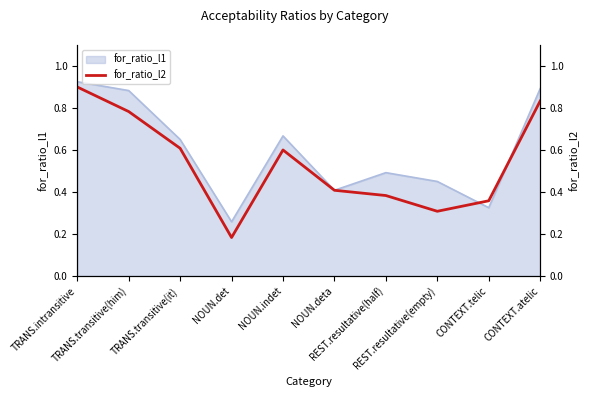

How many lines are shown in the chart?

1